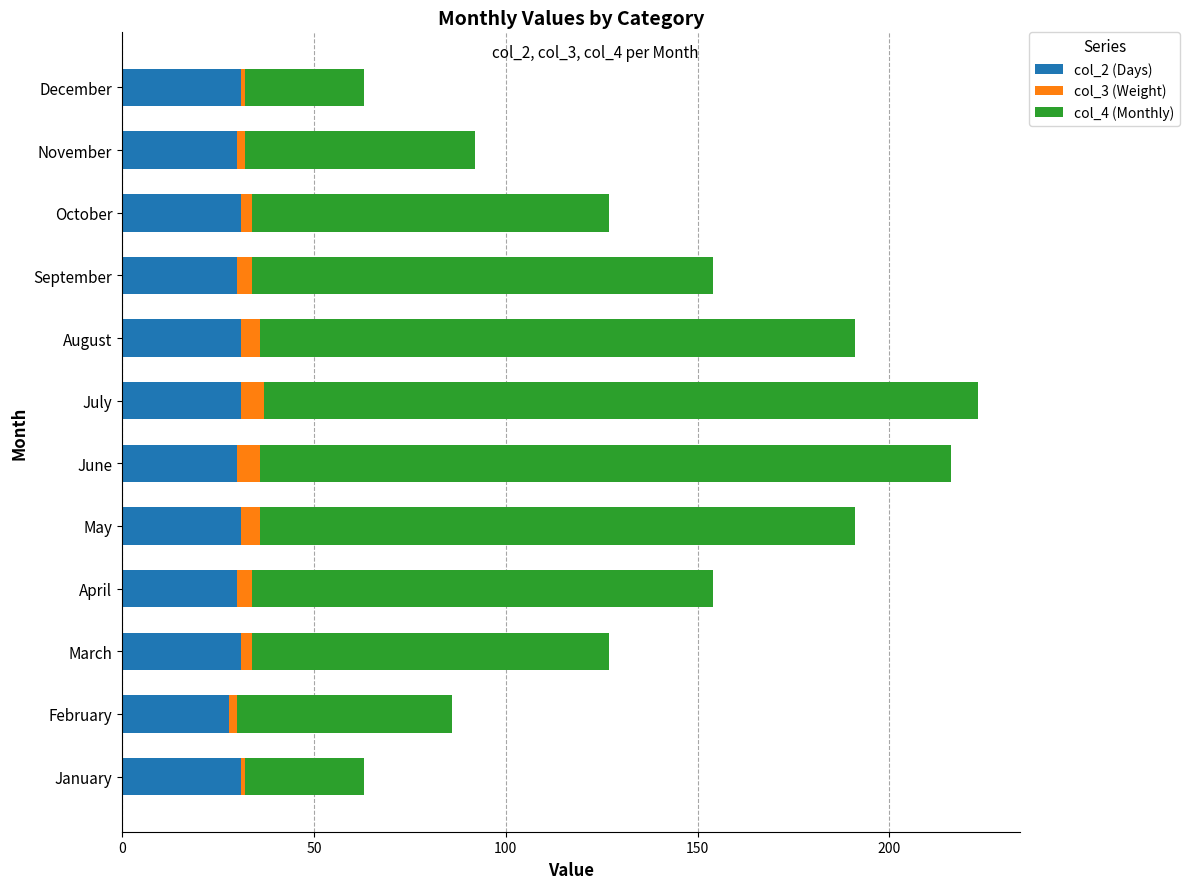

At which label does col_2 (Days) reach its minimum?

February